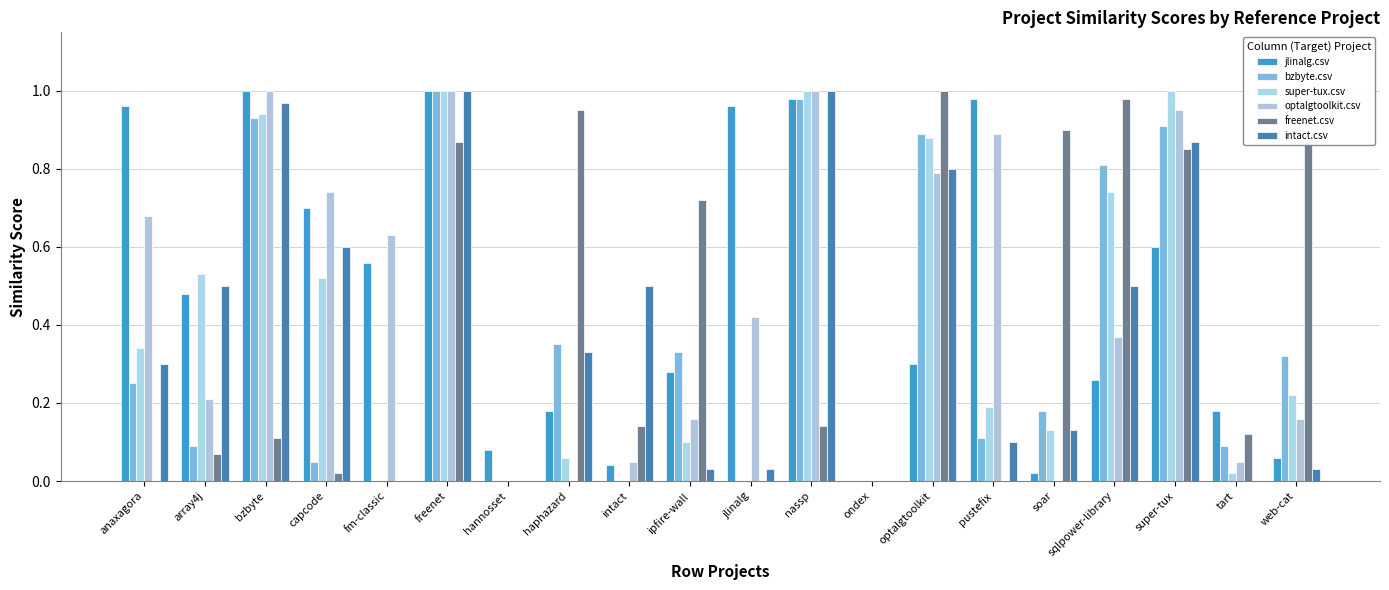

How many series are shown in this chart?

6